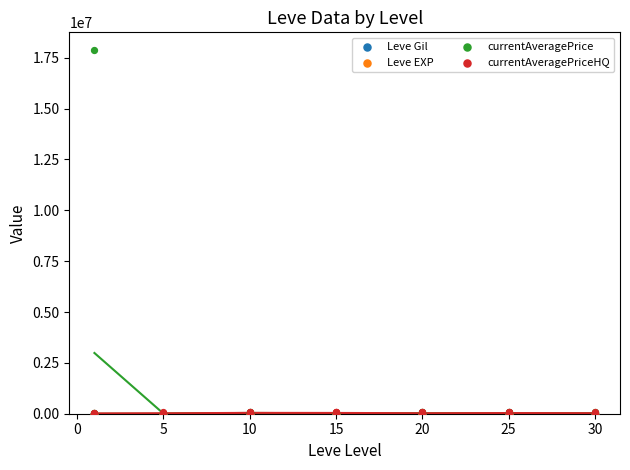

Which series reaches the maximum Y coordinate?

currentAveragePrice